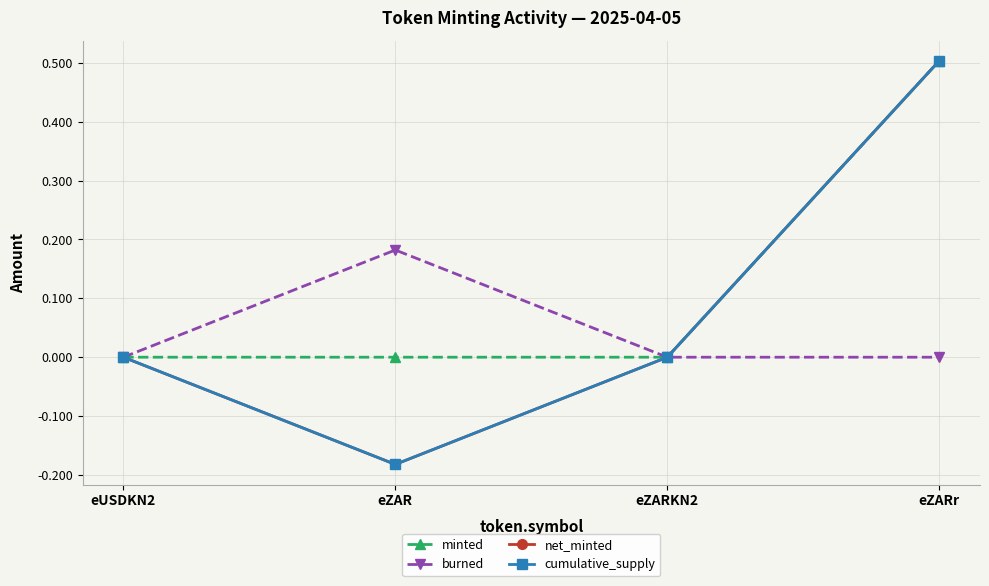

Which series has the widest spread of values?

net_minted